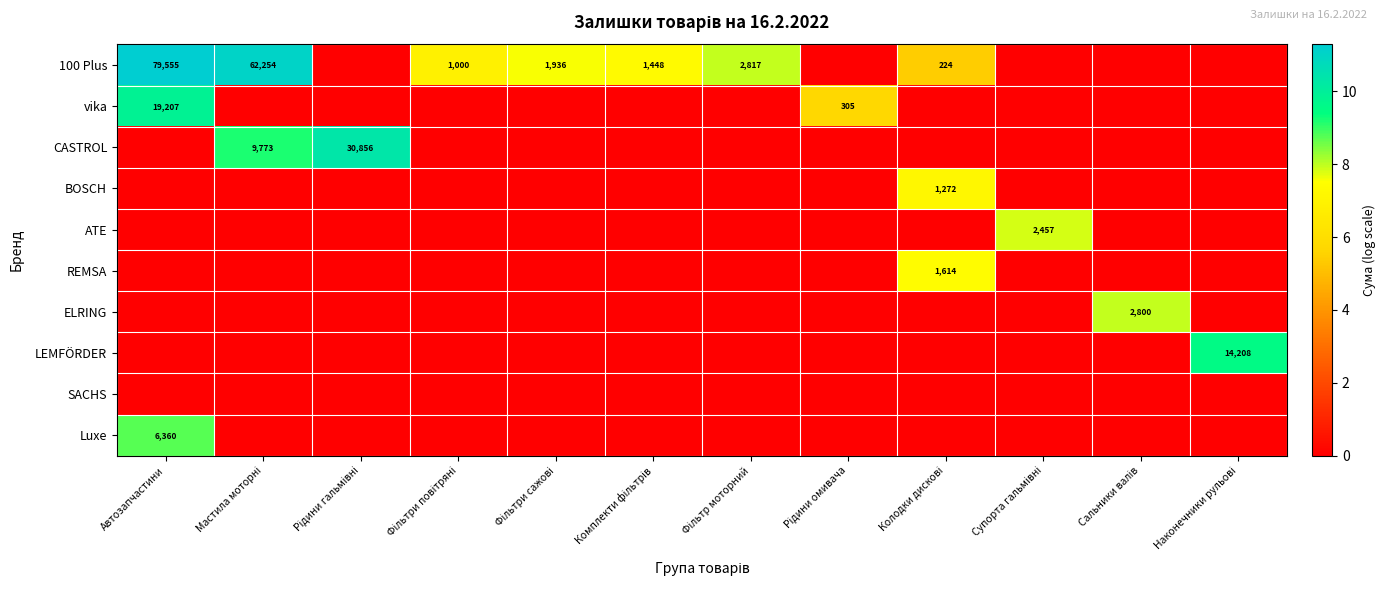

True or false: SACHS has a value of 0.0 at Автозапчастини.

True